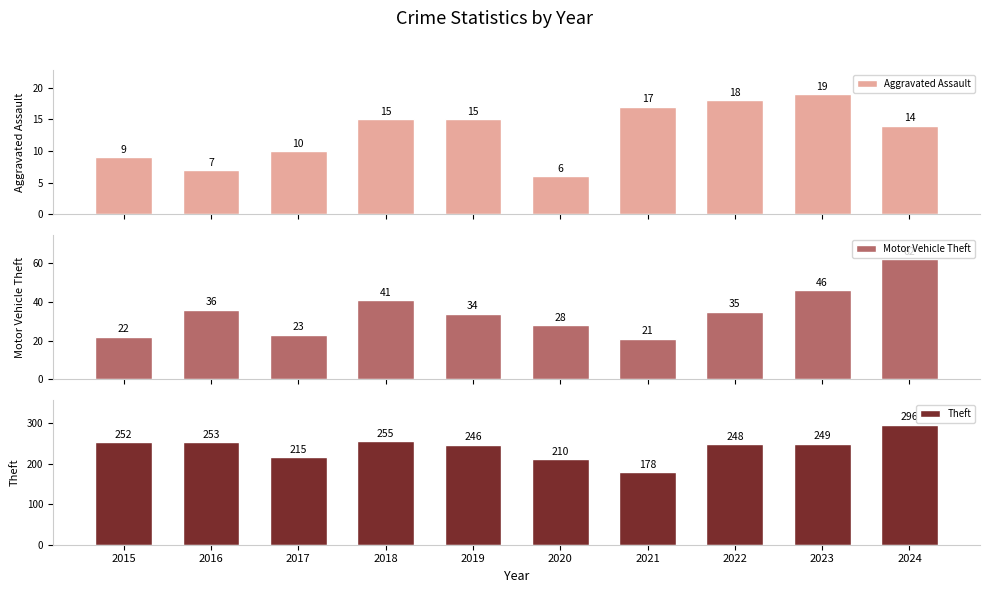

What is the sum of the Aggravated Assault values at 2016 and 2018?

22